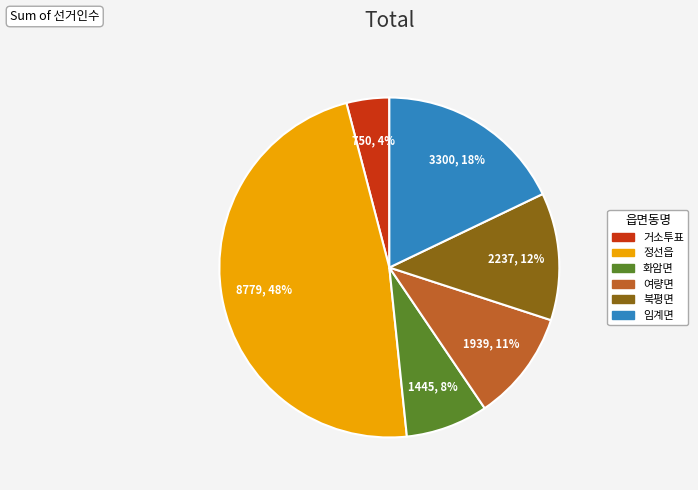

Does 북평면 represent more than half of the total?

No